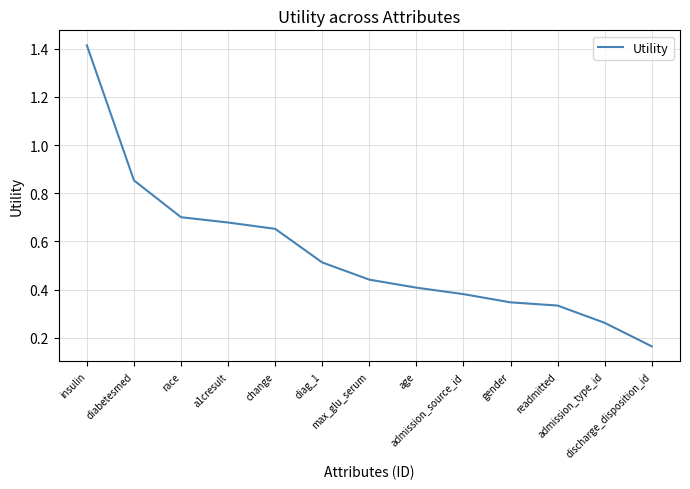

Between change and insulin, which is larger?

insulin